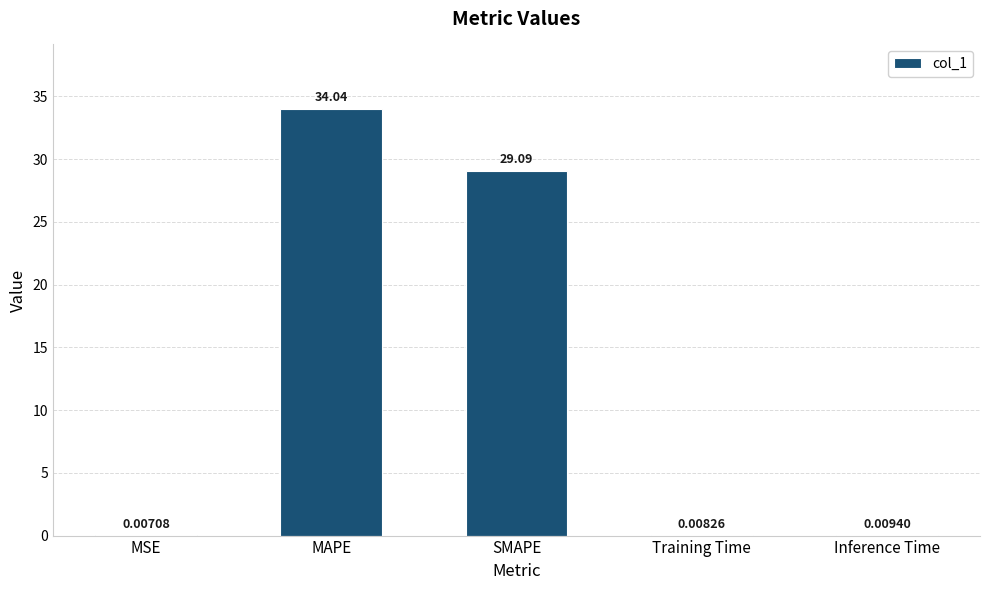

How many series are shown in this chart?

1